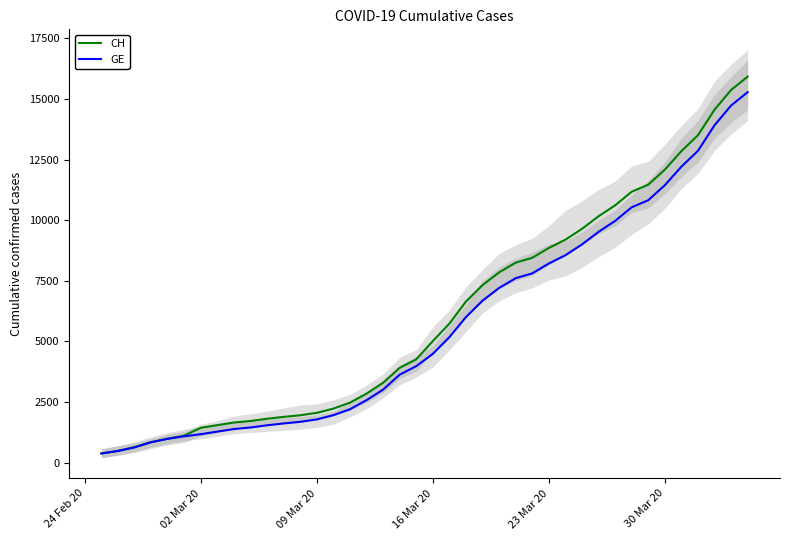

True or false: CH and GE cross at least once.

False